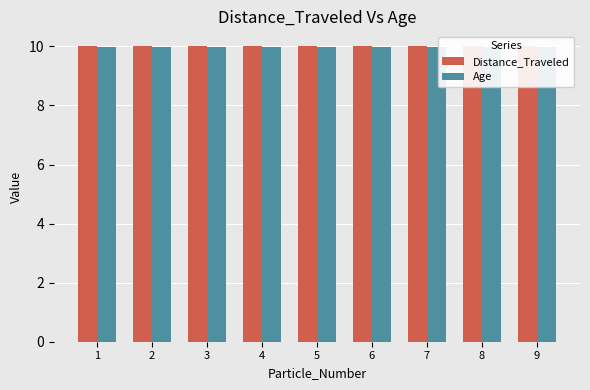

Rank the series at 5 from lowest to highest value.

Age, Distance_Traveled